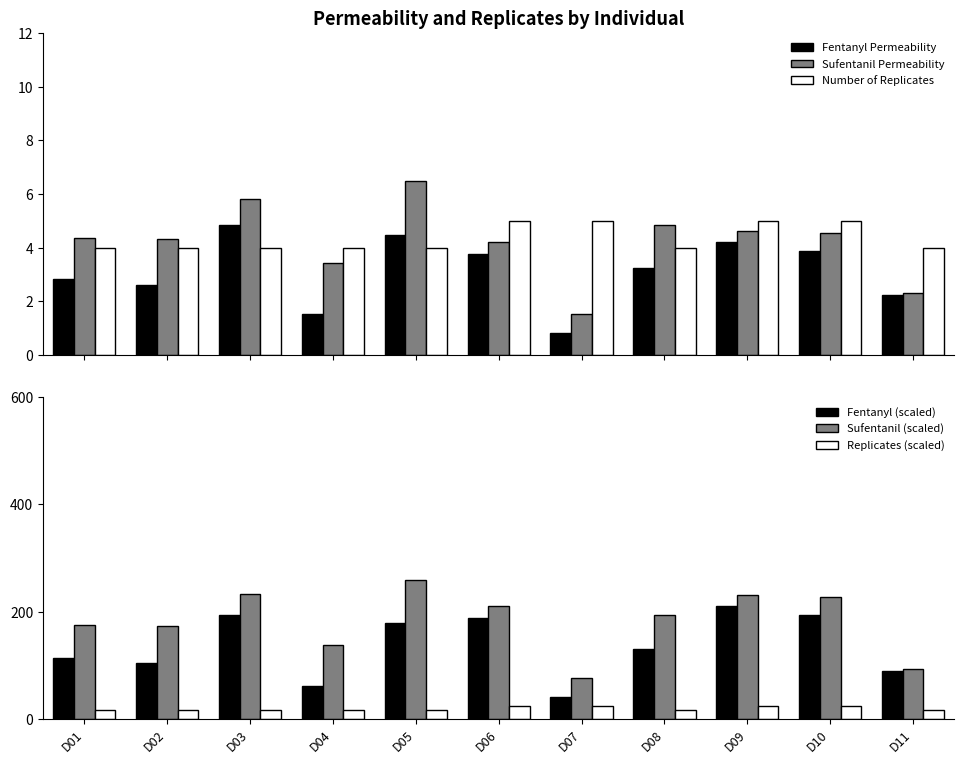

At which category is the sum across all series the highest?

D09